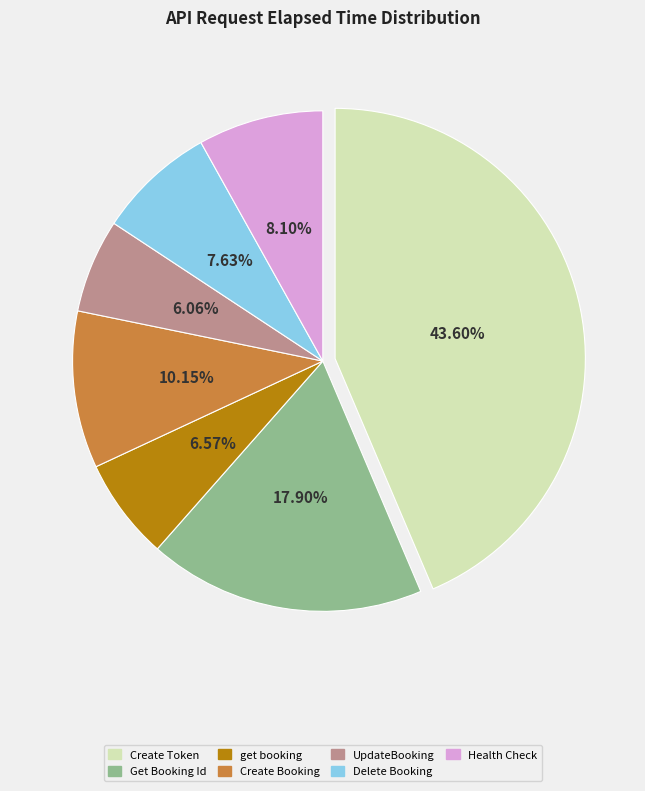

To the nearest percent, what is the average slice percentage?

14%